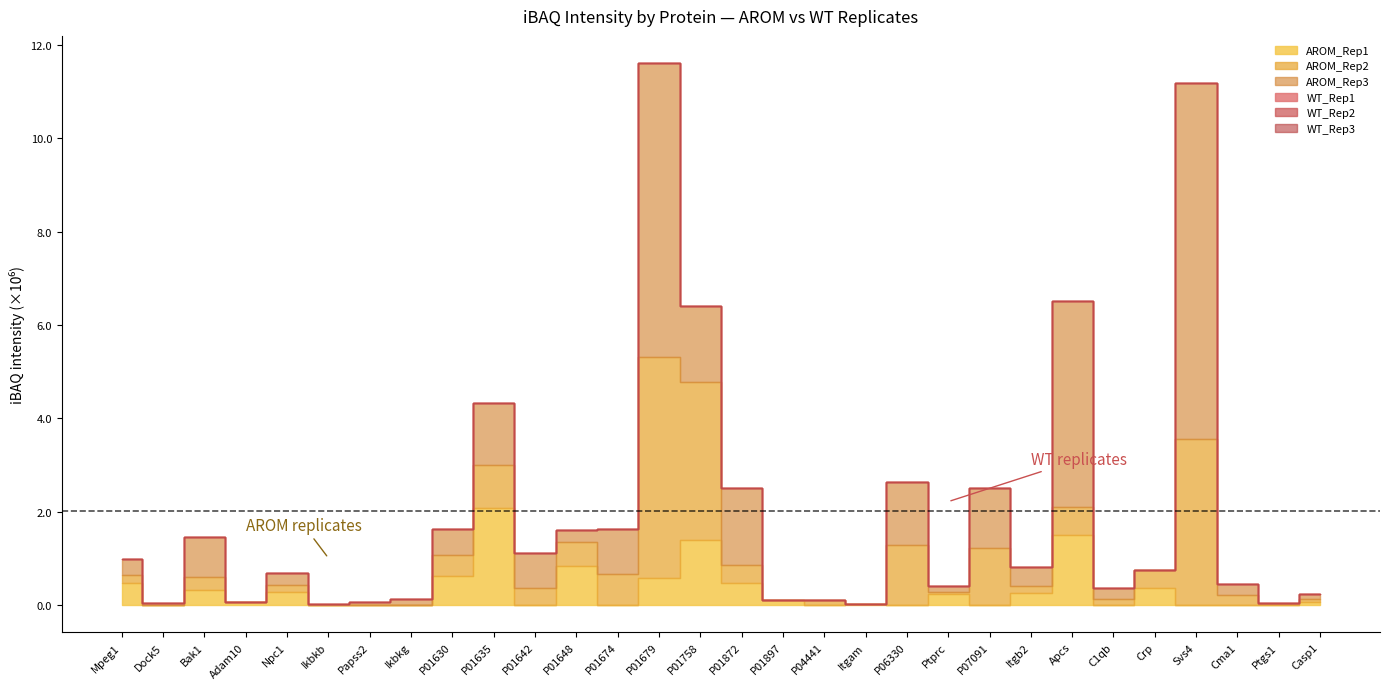

The value of AROM_Rep1 at 24 is 1432856.7. True or false?

False